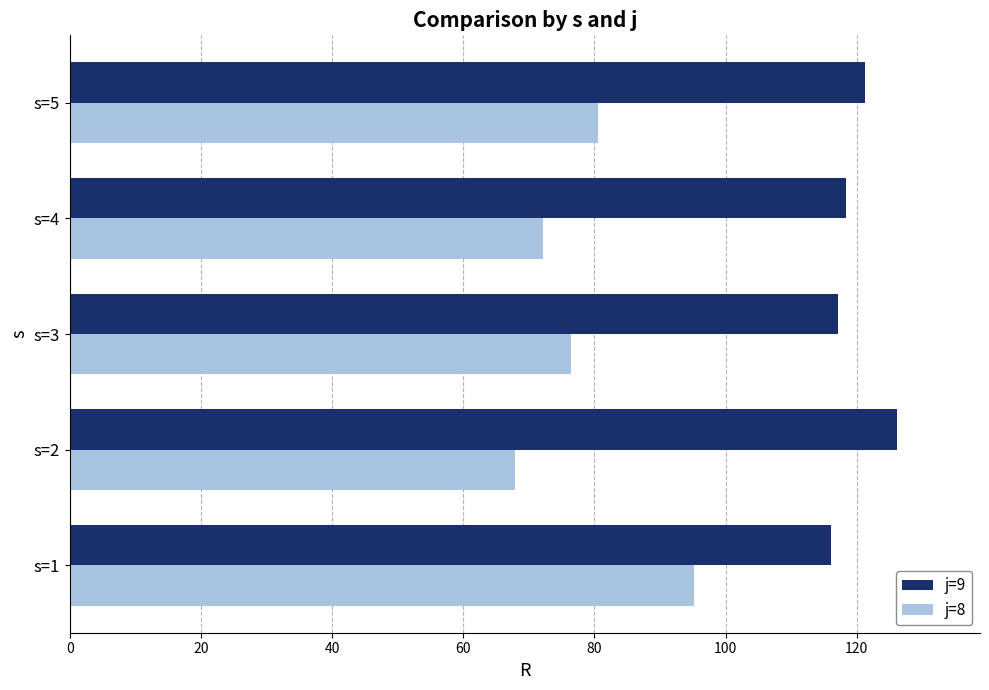

Rank the series at s=5 from highest to lowest value.

j=9, j=8